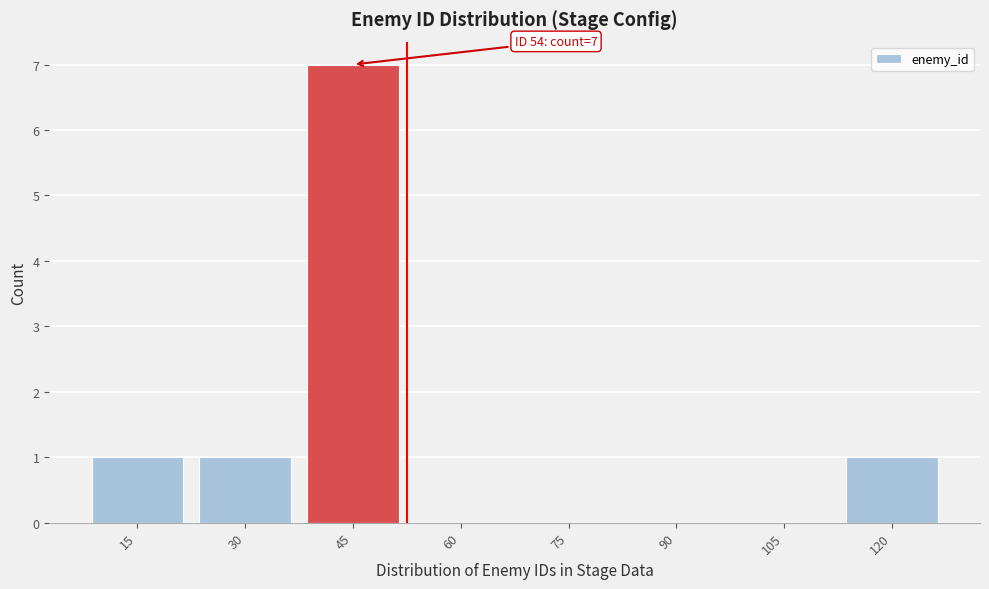

Reading left to right, list all the values displayed in this chart.

15=1	30=1	45=7	60=0	75=0	90=0	105=0	120=1